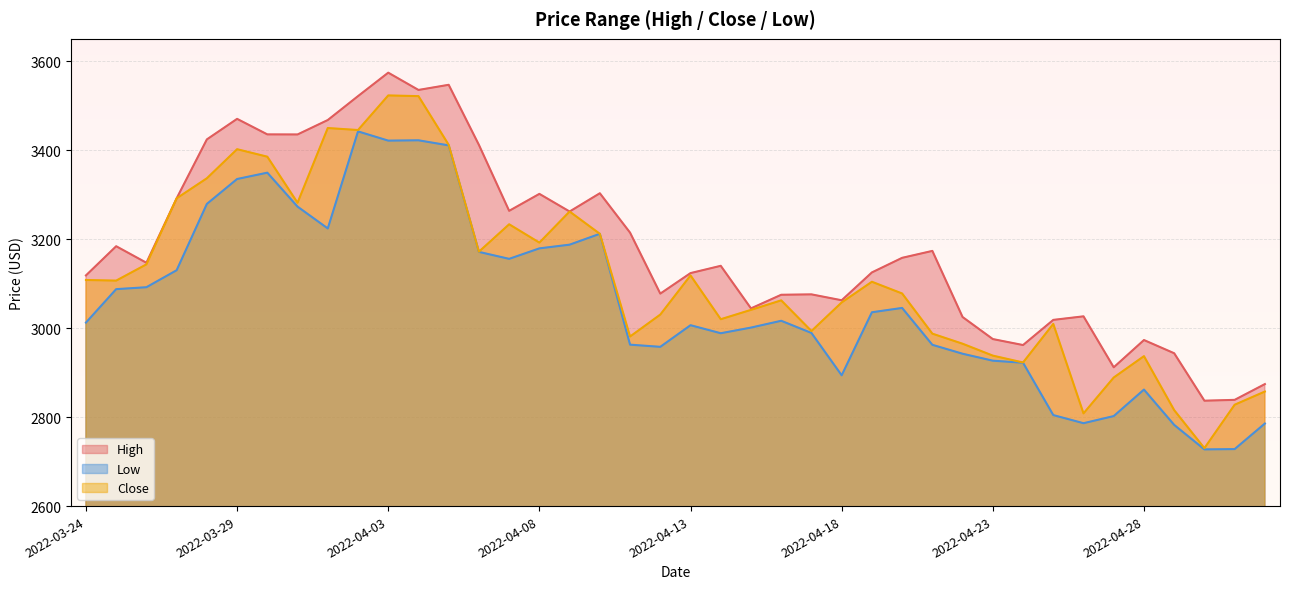

Between 2022-04-12 and 2022-04-25, which series saw the biggest shift?

Low